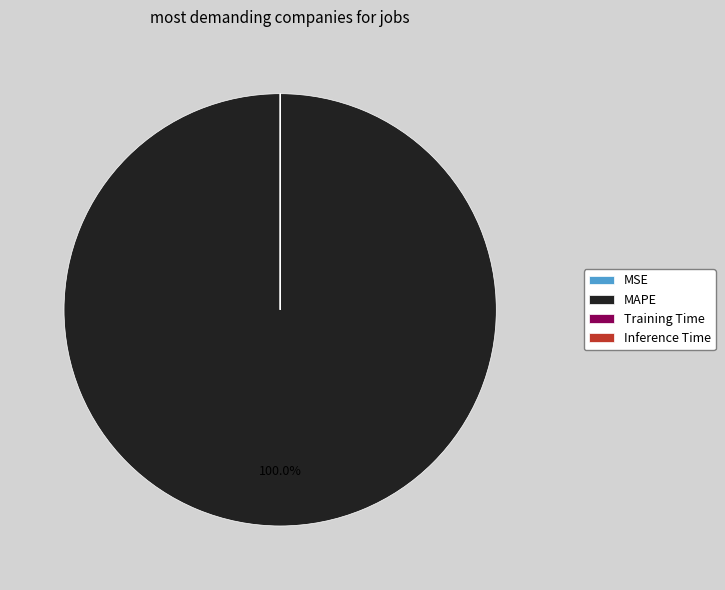

What is the largest slice in the pie chart?

MAPE